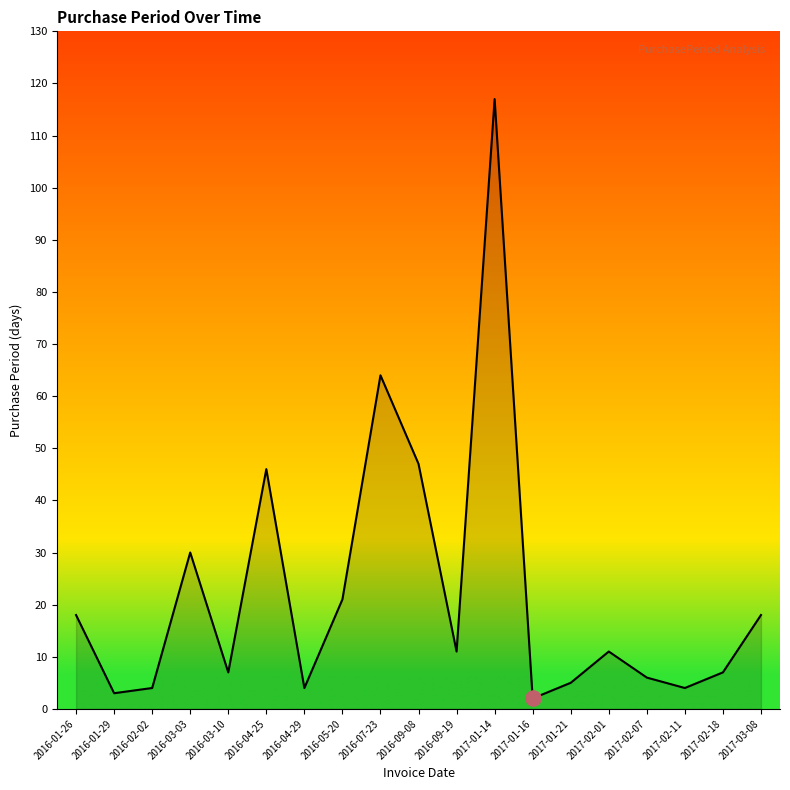

Between 2016-01-29 and 2016-01-26, which is larger?

2016-01-26